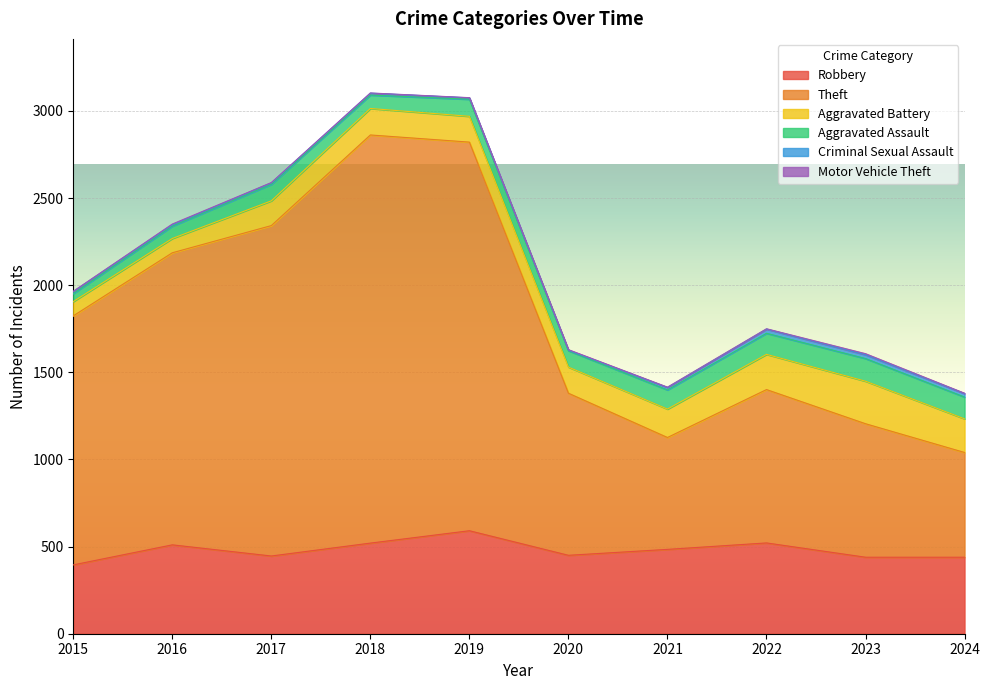

What is the maximum value for Robbery?

591